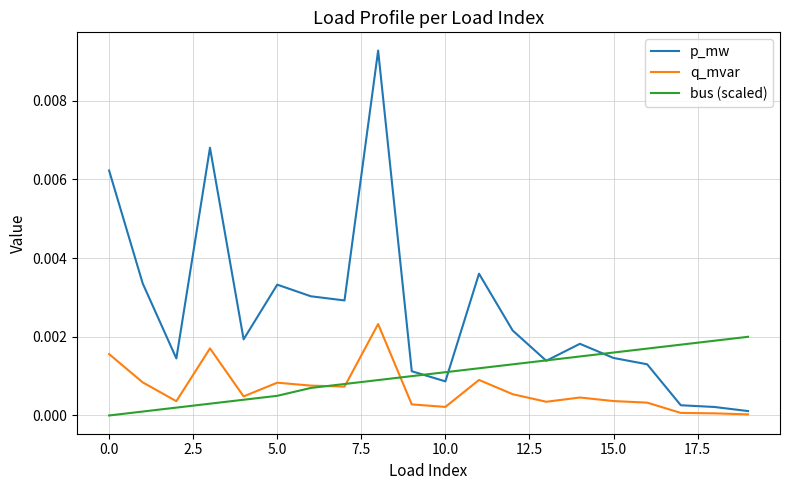

Which series has the widest spread of values?

p_mw